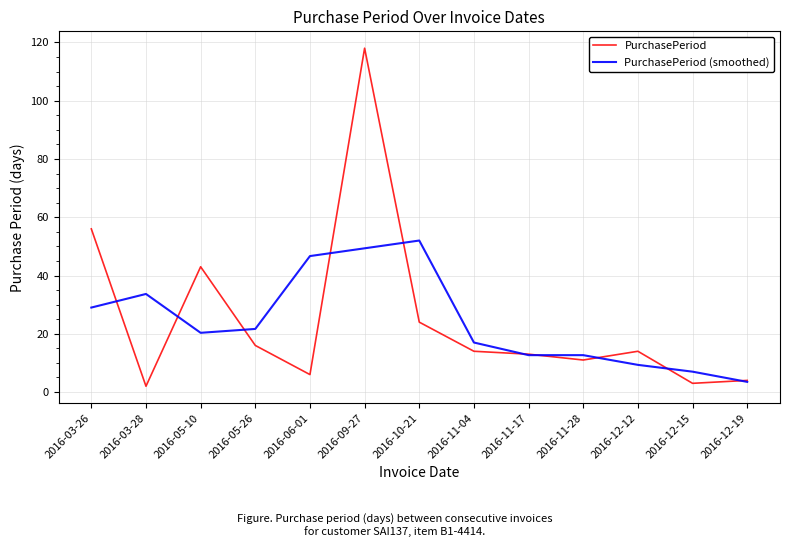

Reading left to right, what are all the values shown in this chart?

PurchasePeriod: 56.0	2.0	43.0	16.0	6.0	118.0	24.0	14.0	13.0	11.0	14.0	3.0	4.0
PurchasePeriod (smoothed): 29.0	33.7	20.3	21.7	46.7	49.3	52.0	17.0	12.7	12.7	9.3	7.0	3.5